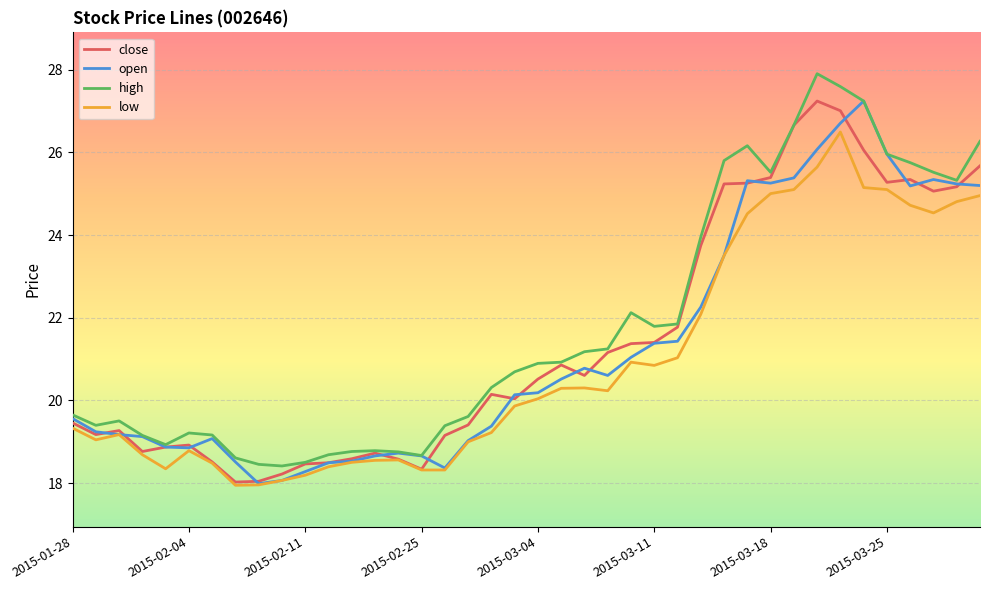

What is the highest value of the low series?

26.5